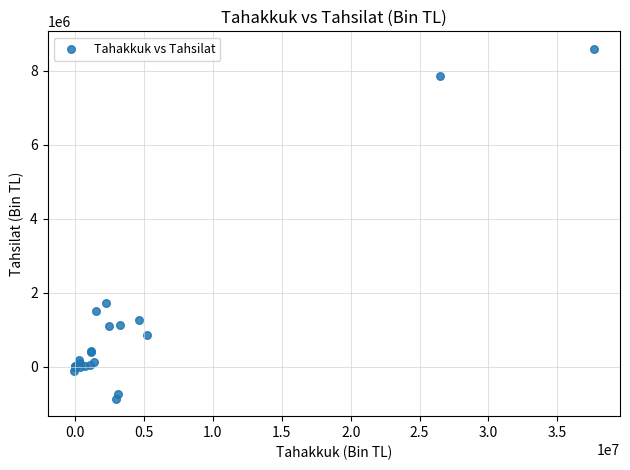

What Y value in the scatter plot is closest to 3863178?

1708380.1